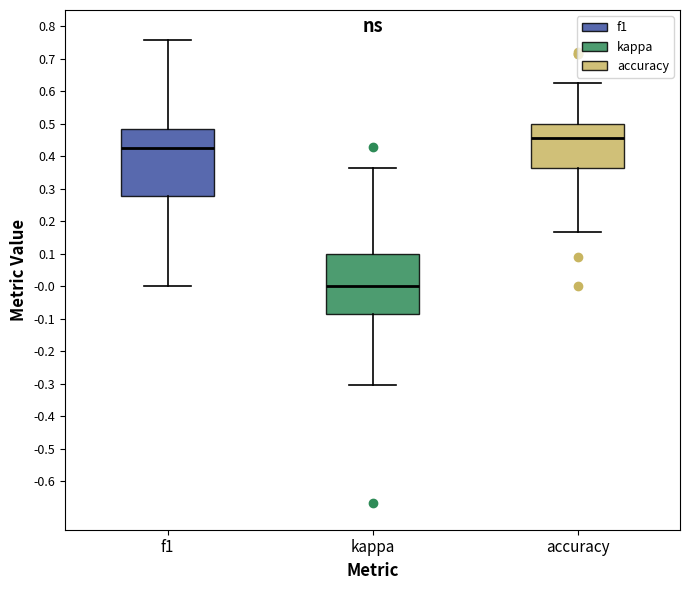

Reading left to right, transcribe this box plot: for each box, give where its median line is, the range the box spans, and where its two whiskers end, as read against the y-axis. The values are not printed on the chart, so give them approximately, as read against the axis.

f1: median 0.43, box 0.28 to 0.48, whiskers 0.00 to 0.76
kappa: median 0.00, box -0.09 to 0.10, whiskers -0.31 to 0.36
accuracy: median 0.45, box 0.36 to 0.50, whiskers 0.17 to 0.63